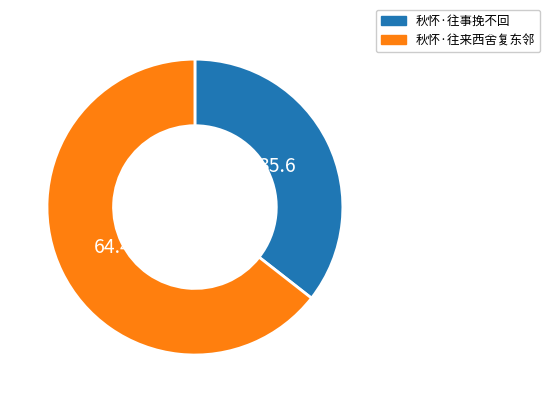

Rank the categories by value from highest to lowest.

秋怀·往来西舍复东邻, 秋怀·往事挽不回